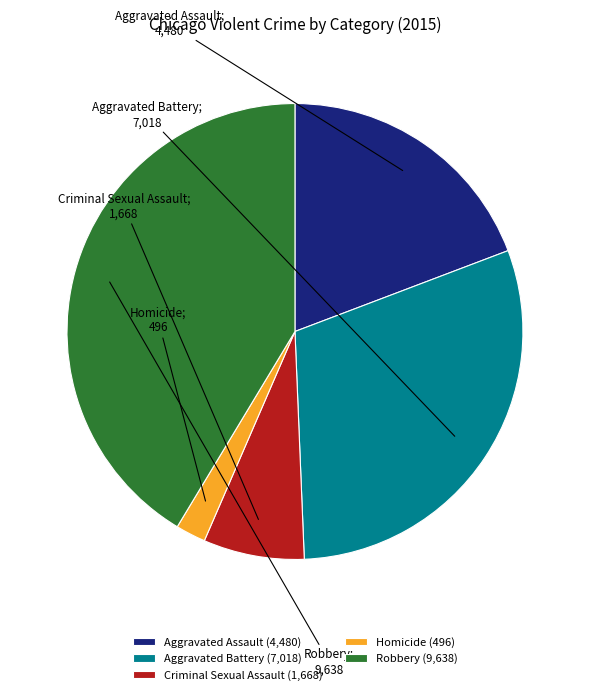

Approximately how many times larger is the value at Aggravated Assault (4,480) compared to Homicide (496)?

9.0